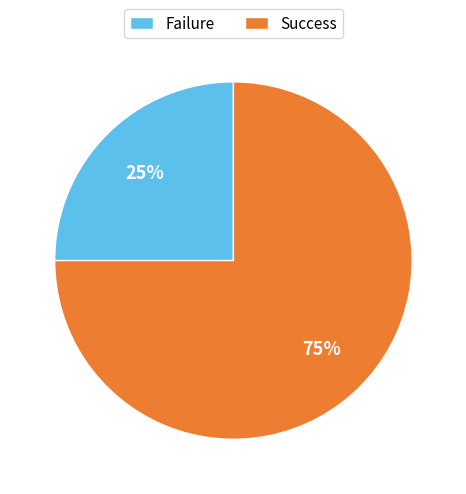

Is there any slice that represents more than half of the pie?

Yes